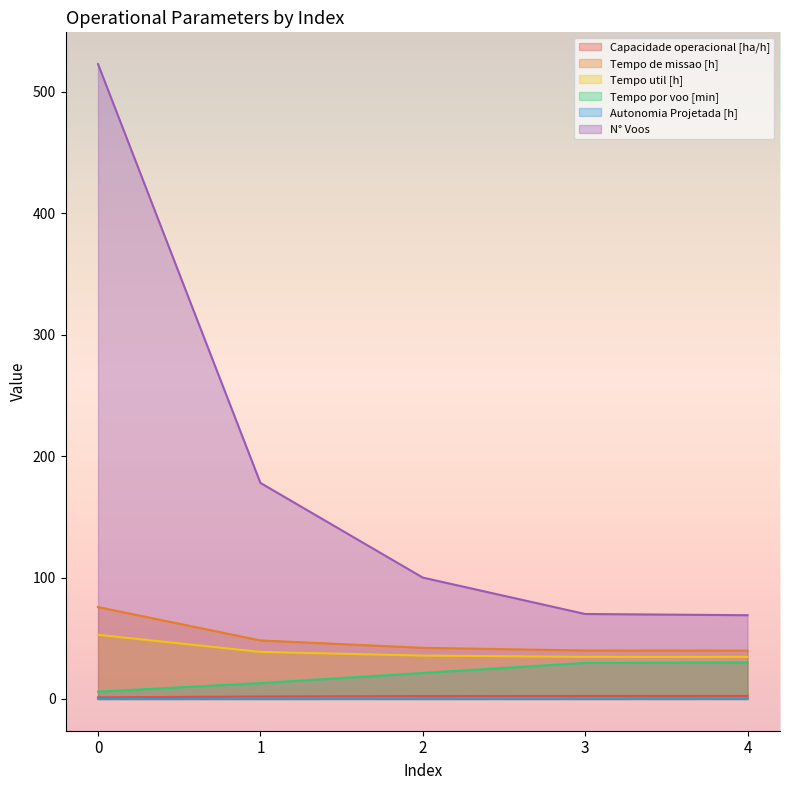

How many data points in Tempo de missao [h] are less than 42?

2